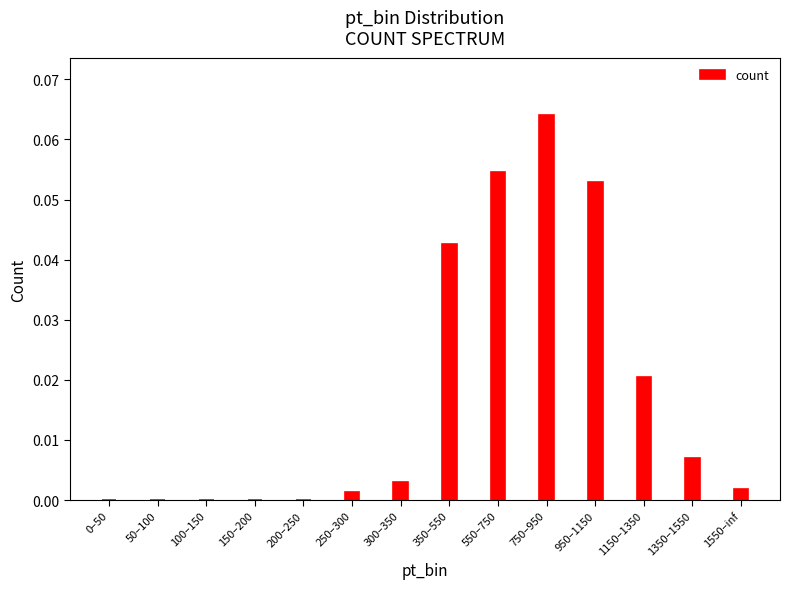

At which category does the chart reach its peak across all series?

750–950